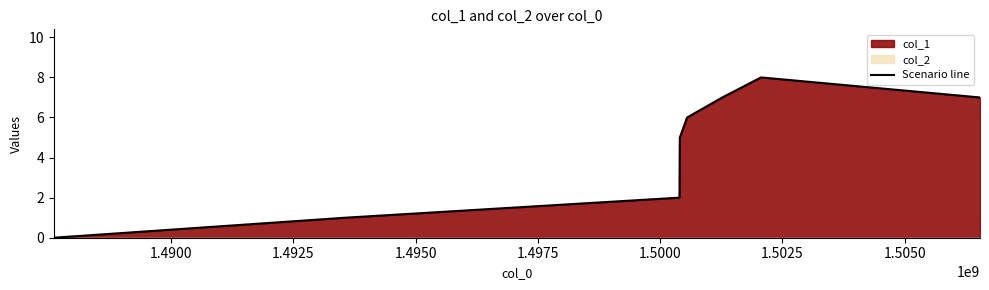

Does the chart display data point markers on the line(s)?

No